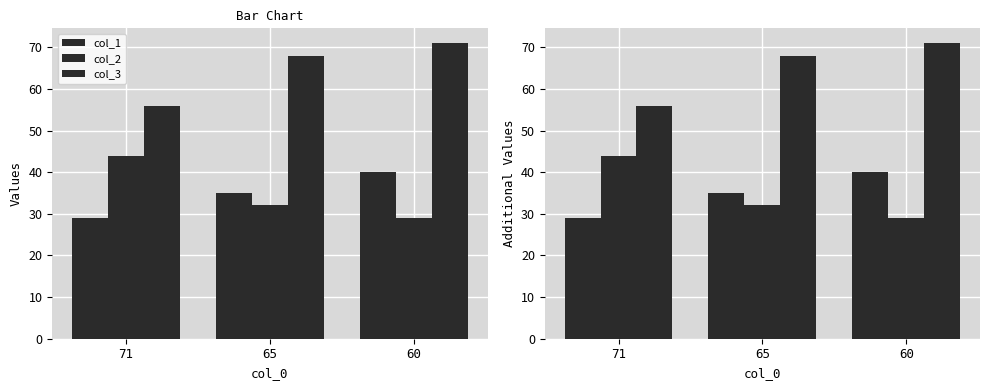

What is the minimum value shown in the chart?

29